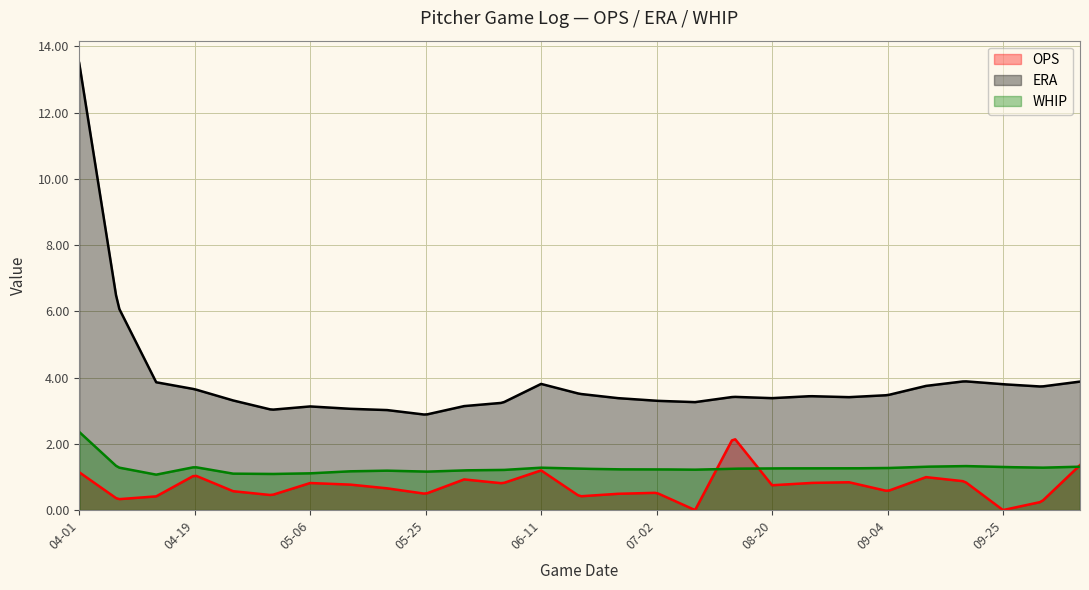

Is the value of ERA at 09-10 greater than the value of WHIP at 05-06?

Yes